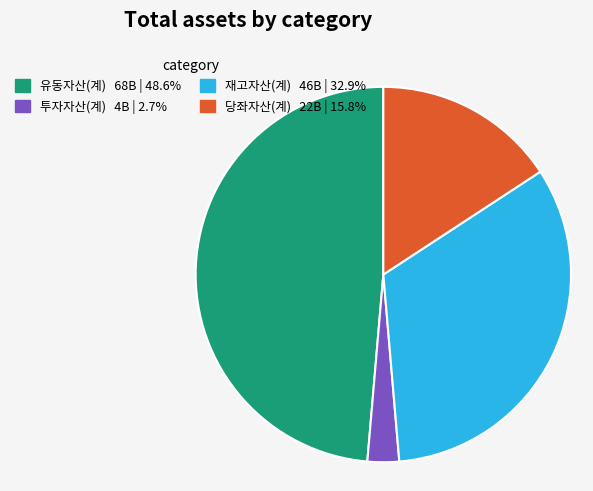

The 유동자산(계) slice represents 54% of the pie. True or false?

False